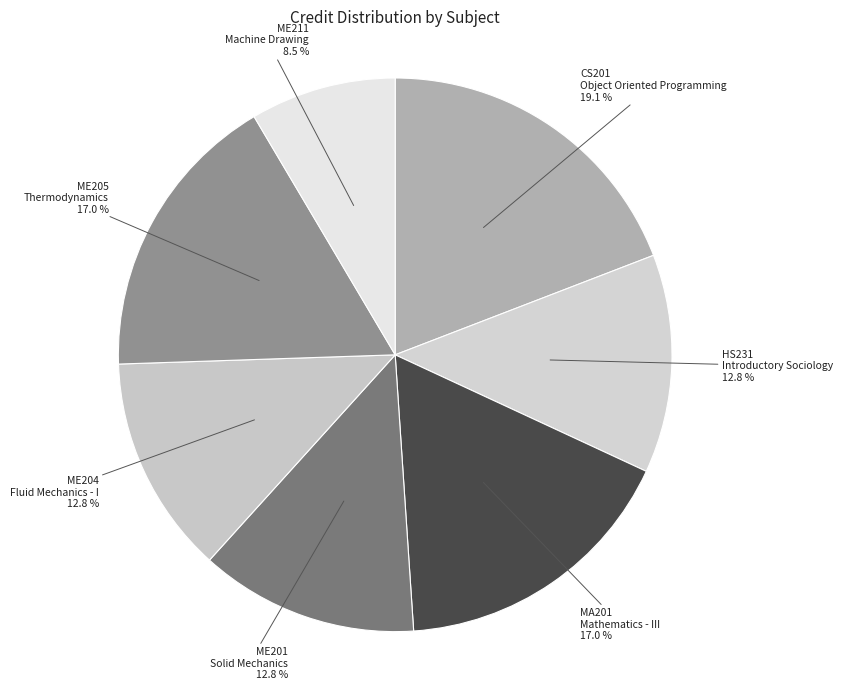

To the nearest percent, what is the difference between the largest and smallest slice percentages?

11%